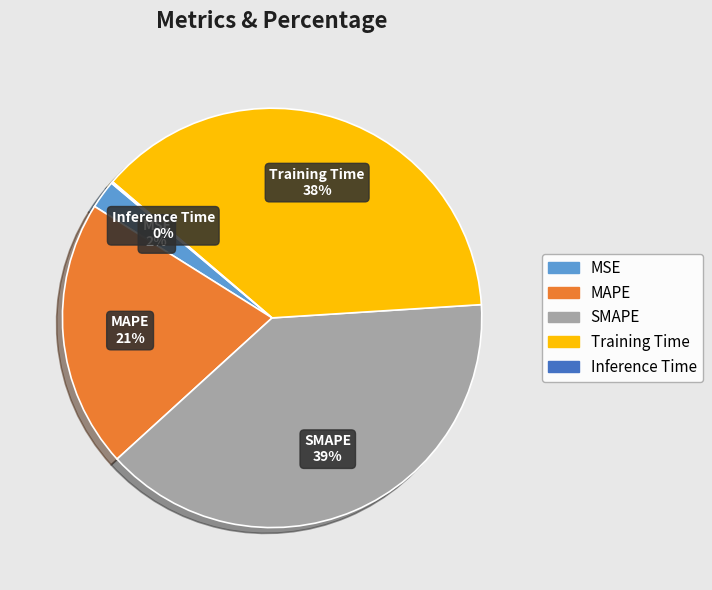

Which has a higher value, MAPE or SMAPE?

SMAPE